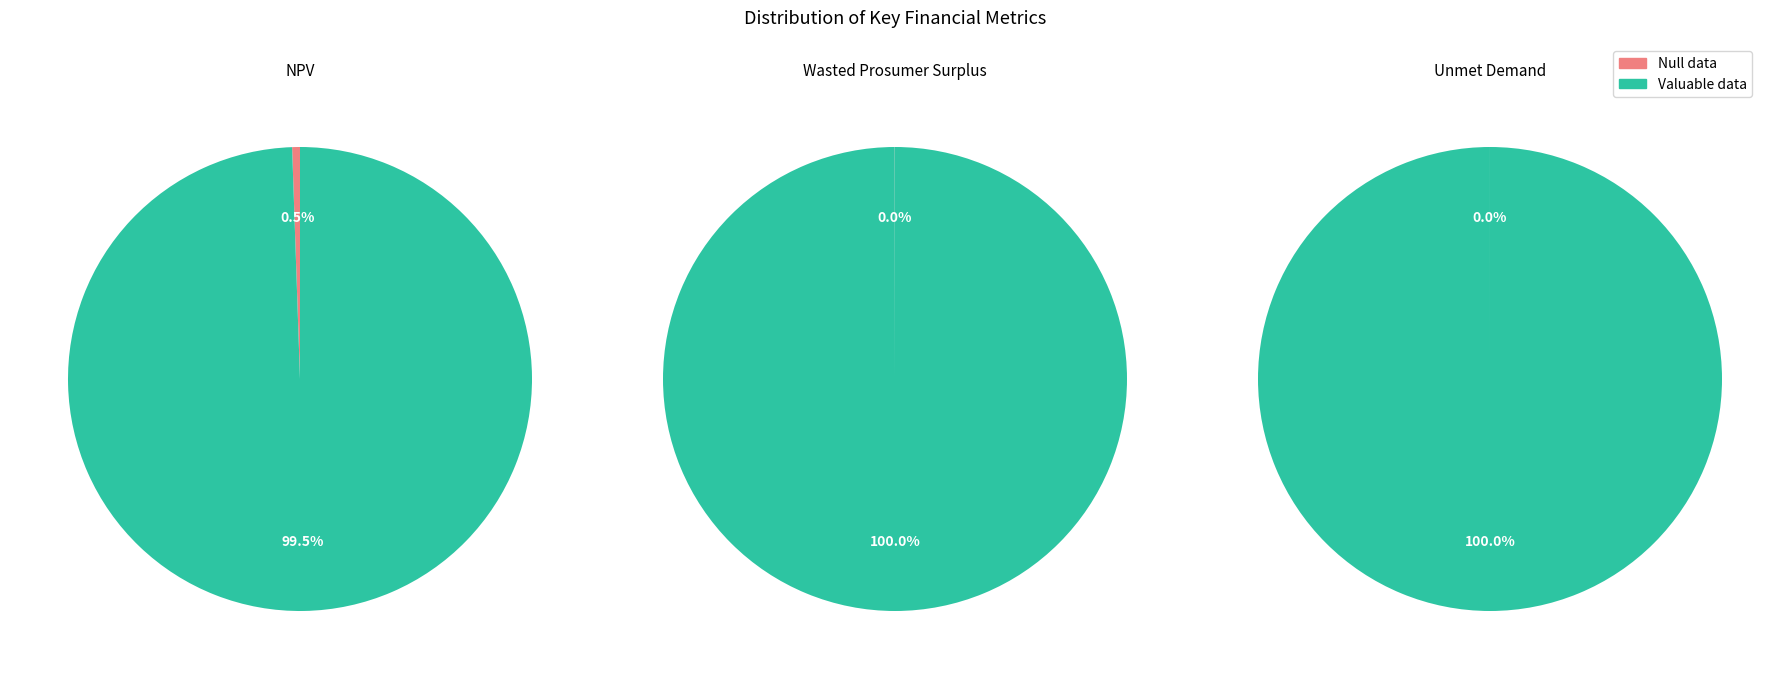

To the nearest percent, what is the difference between the largest and smallest slice percentages?

99%